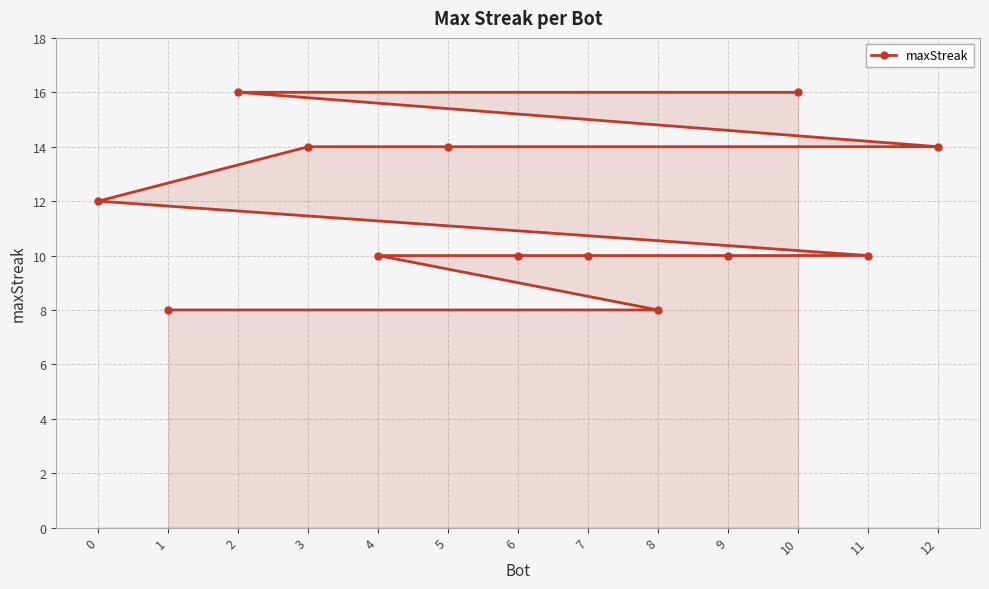

Count the values in the range 10 to 14.

9